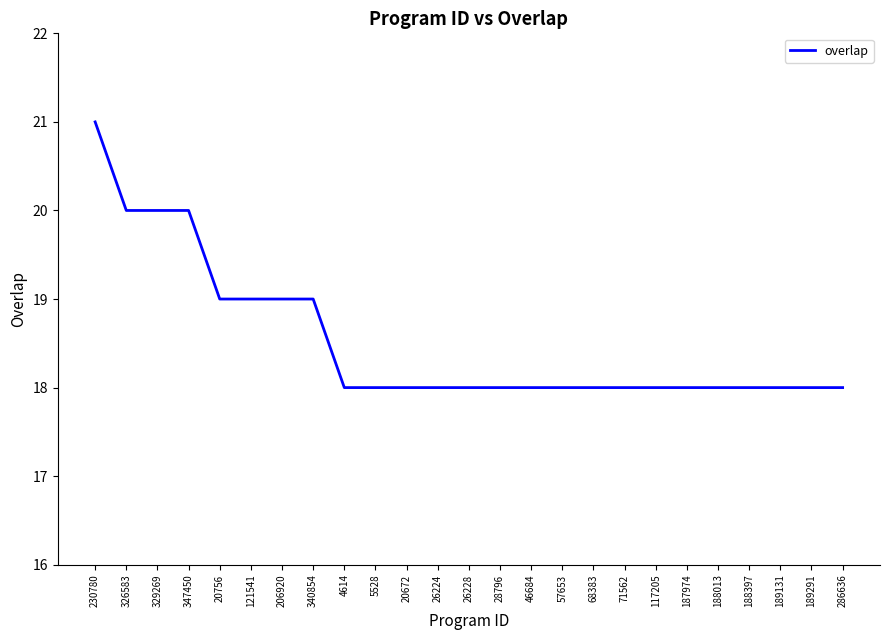

What is the sum of the values at 117205 and 206920?

37